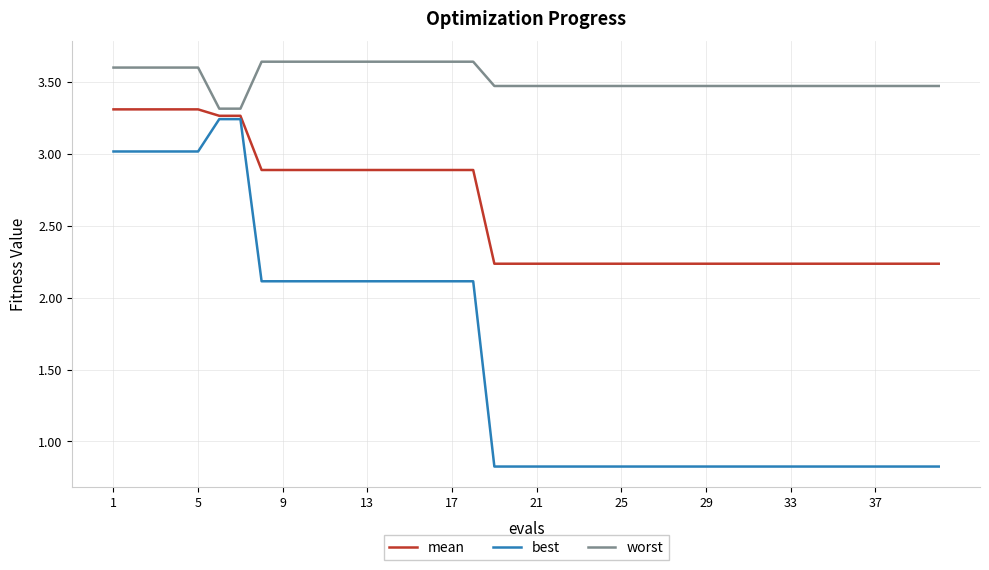

True or false: worst and best cross at least once.

False